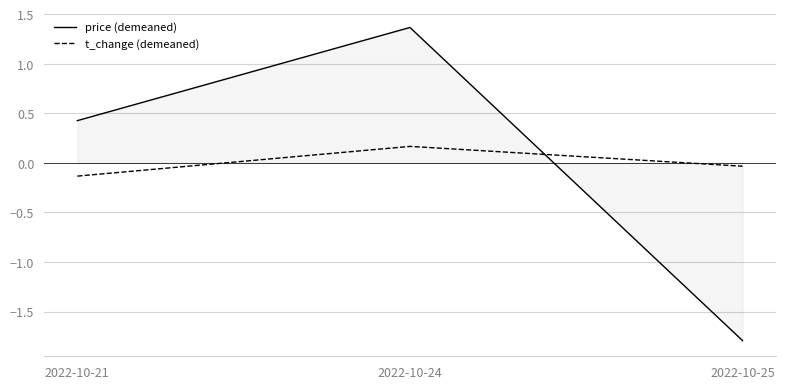

What is the minimum value shown in the chart?

-1.8